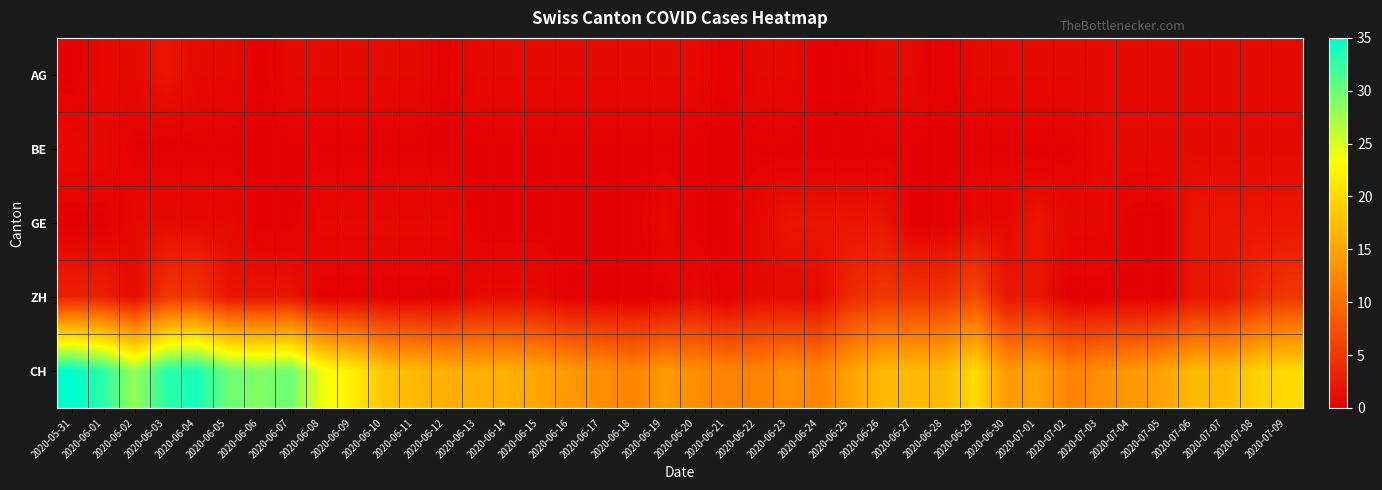

Rank the series at 2020-06-08 from highest to lowest value.

CH, AG, GE, BE, ZH